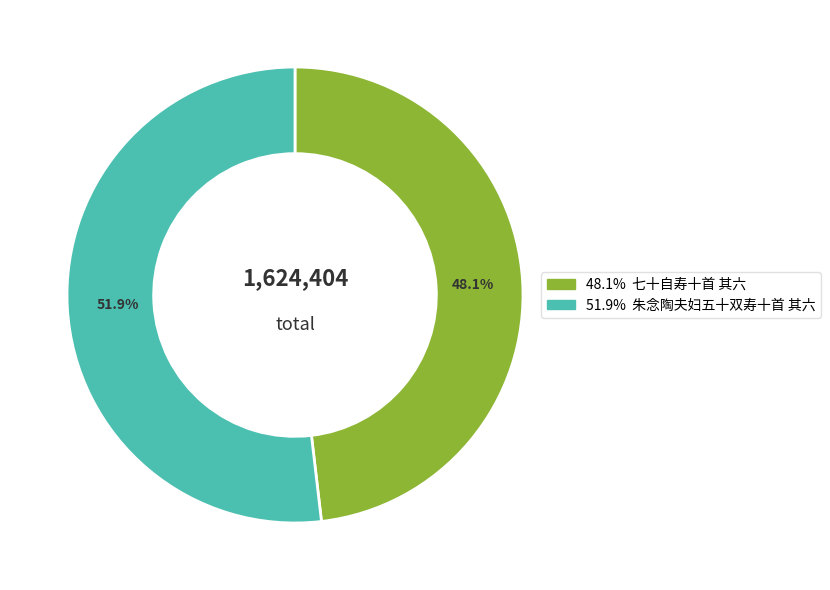

To the nearest percent, what is the average slice percentage?

50%